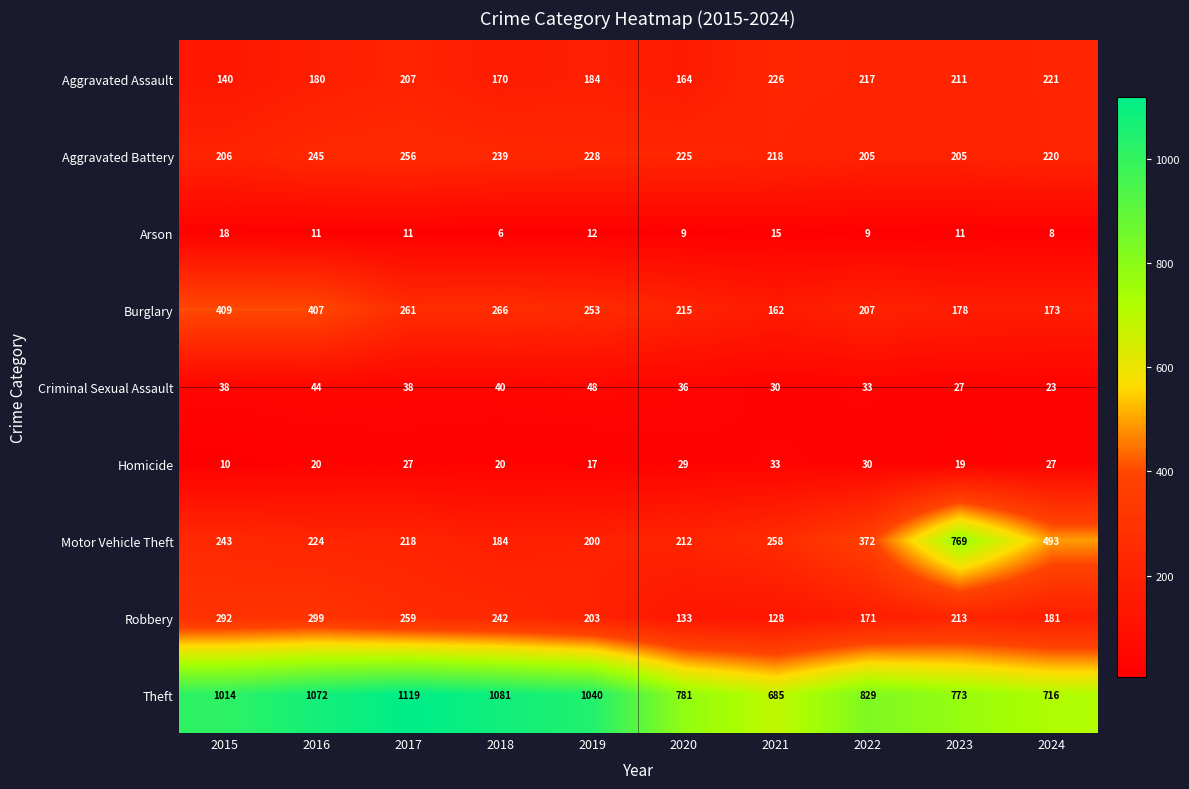

What is the approximate value of Arson at 2018, to the nearest 5?

5